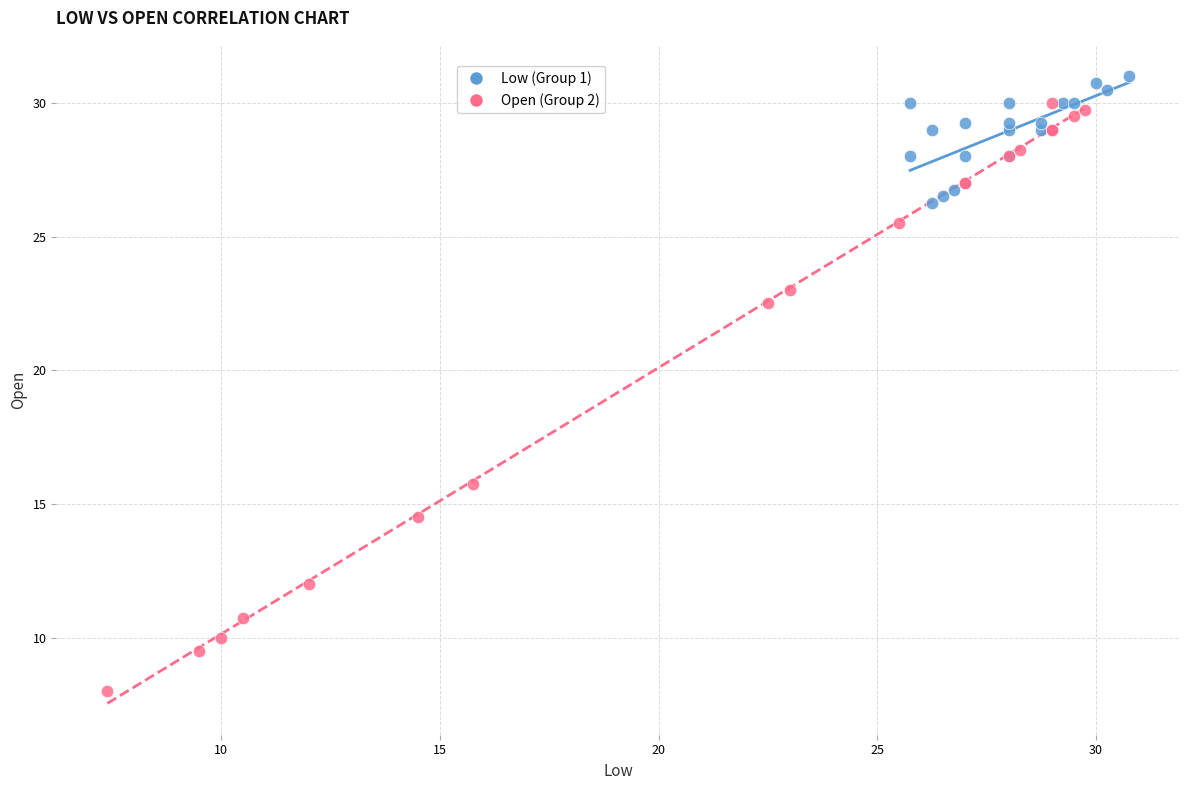

Which series has the widest spread of Y values?

Open (Group 2)